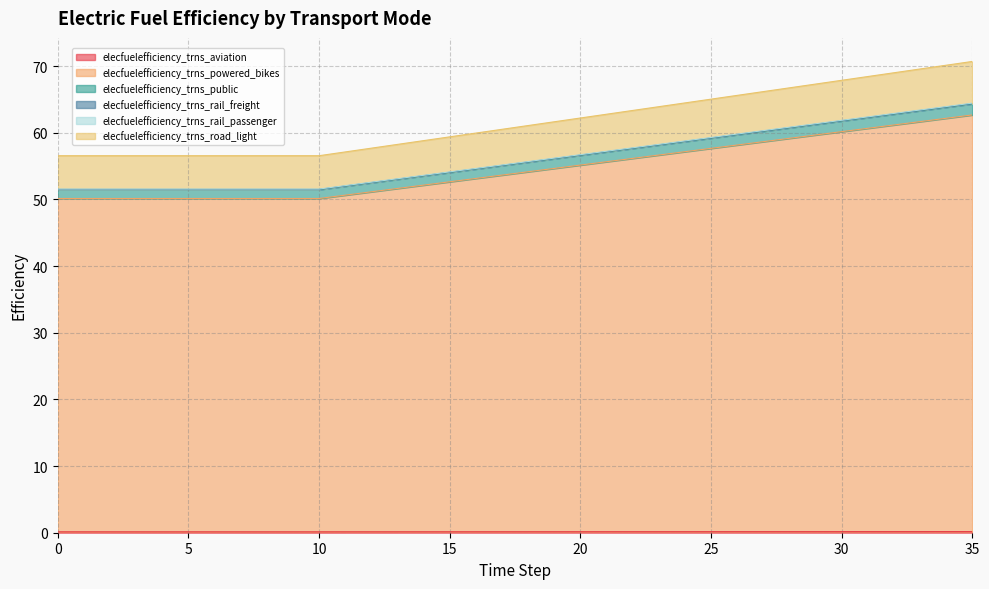

Is it true that elecfuelefficiency_trns_aviation equals 0.2 at 6?

False